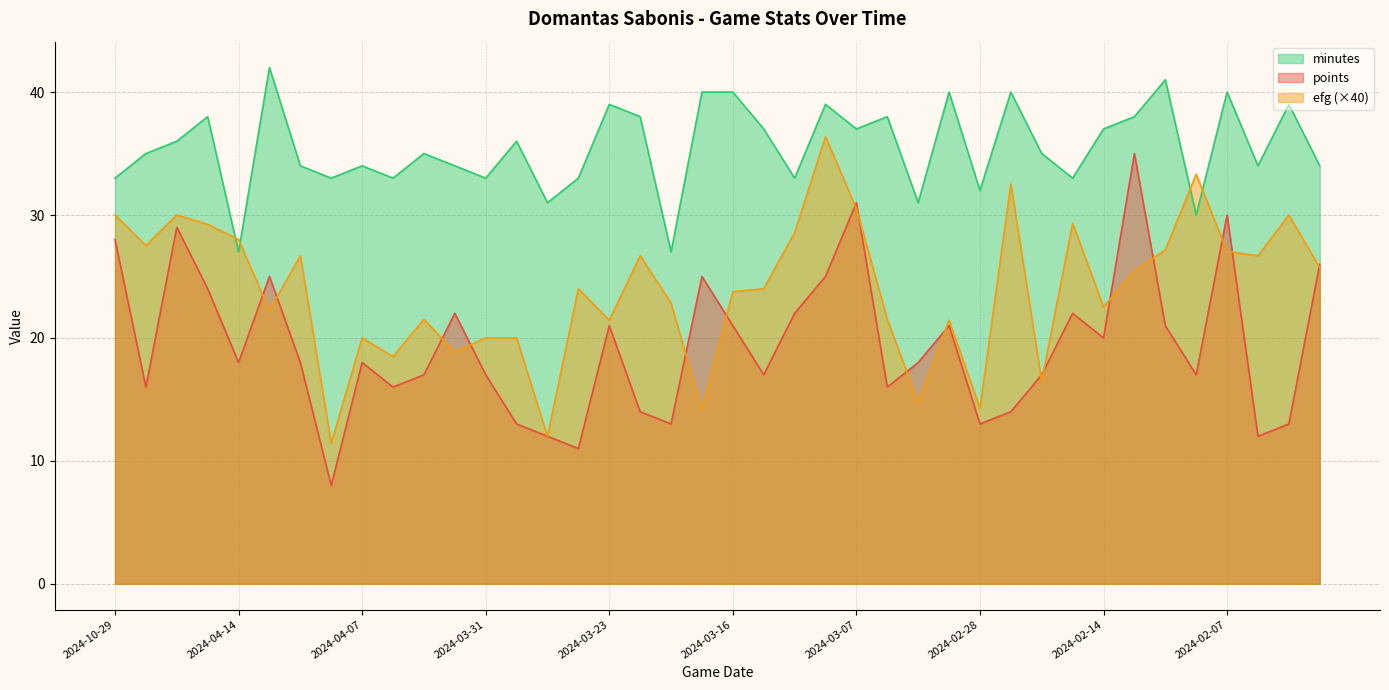

How many values in the minutes series exceed 35?

19